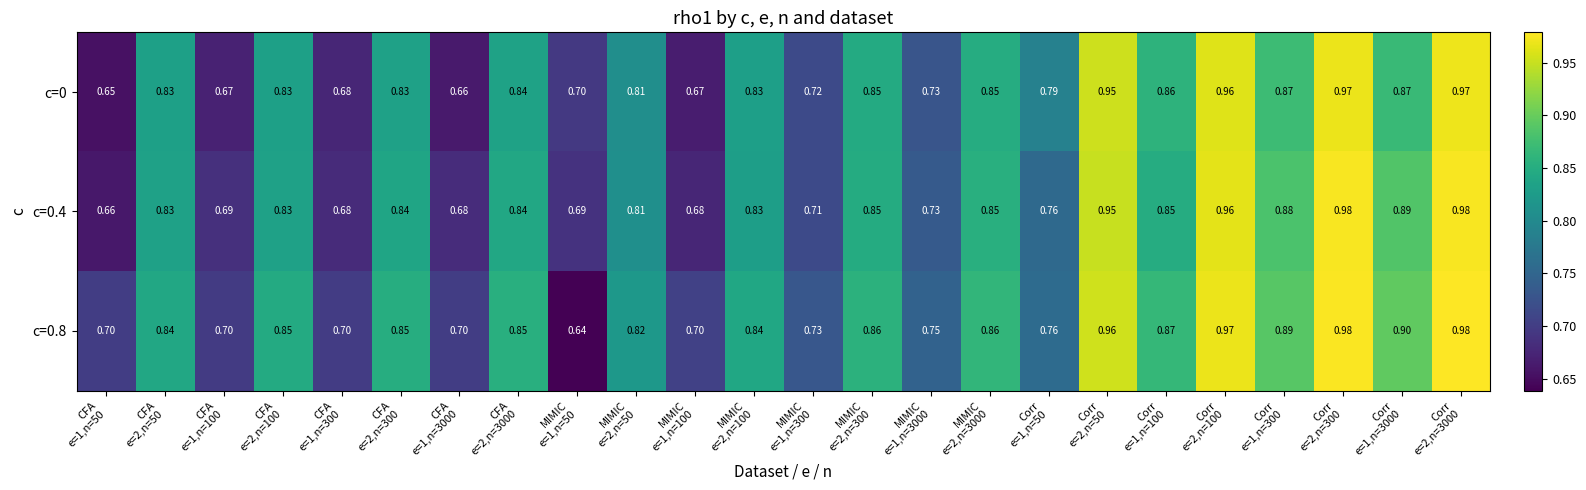

How many distinct data groups are displayed?

3